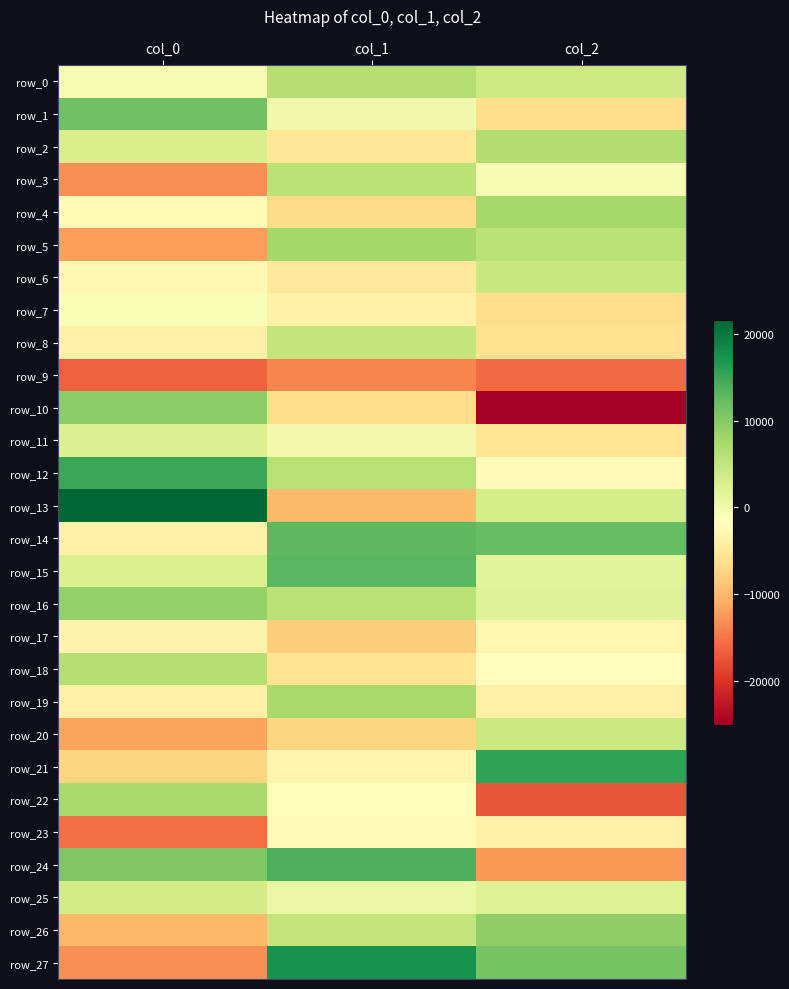

How many negative values does the row_19 series have?

2